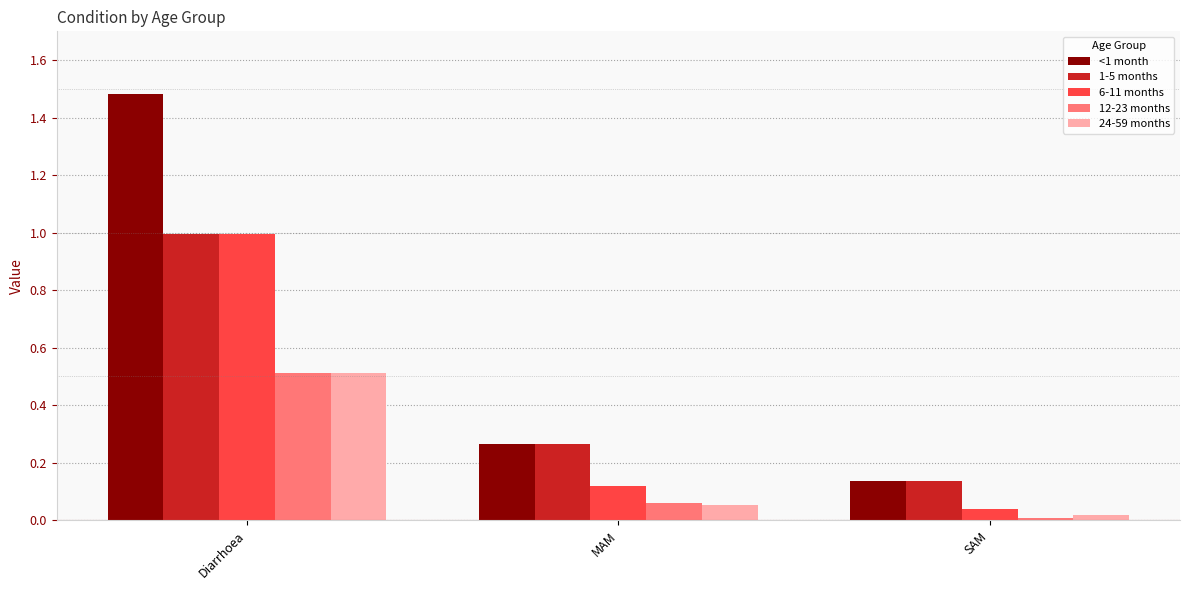

What is the maximum value for 1-5 months?

1.0